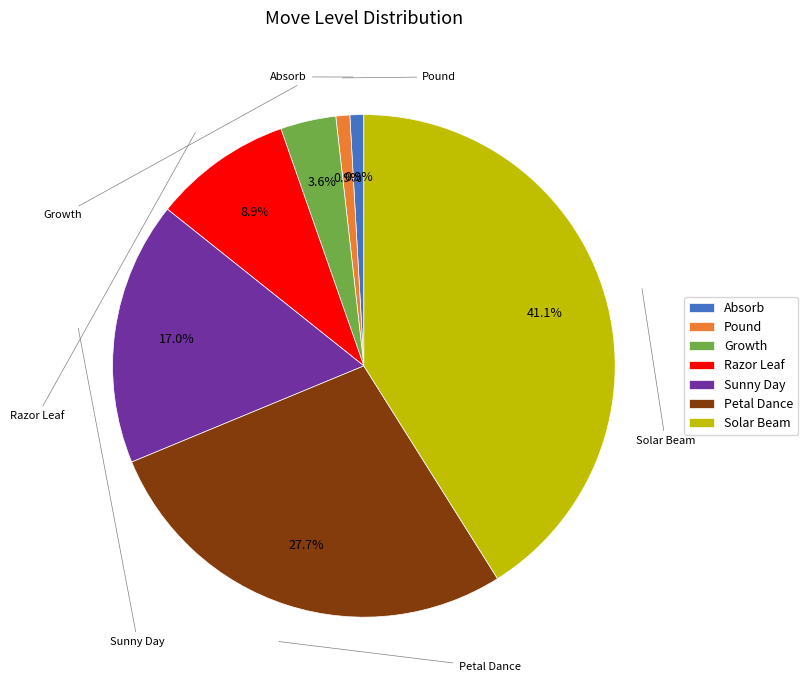

Combined, do Pound and Solar Beam account for over 50%?

No